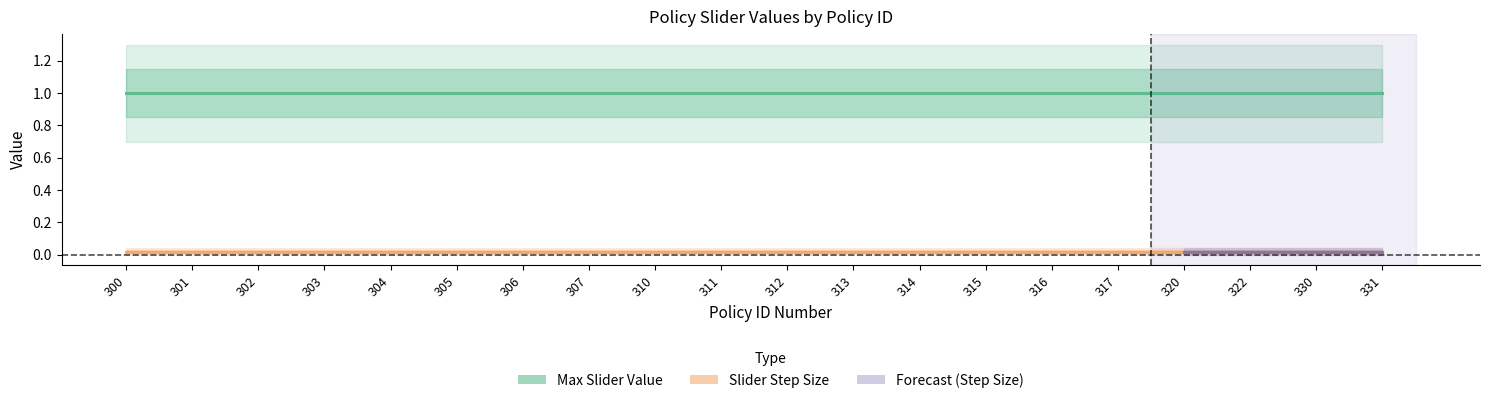

Reading right to left, list all the values displayed in this chart.

Max Slider Value: 1.0	1.0	1.0	1.0	1.0	1.0	1.0	1.0	1.0	1.0	1.0	1.0	1.0	1.0	1.0	1.0	1.0	1.0	1.0	1.0
Slider Step Size: 0.0	0.0	0.0	0.0	0.0	0.0	0.0	0.0	0.0	0.0	0.0	0.0	0.0	0.0	0.0	0.0	0.0	0.0	0.0	0.0